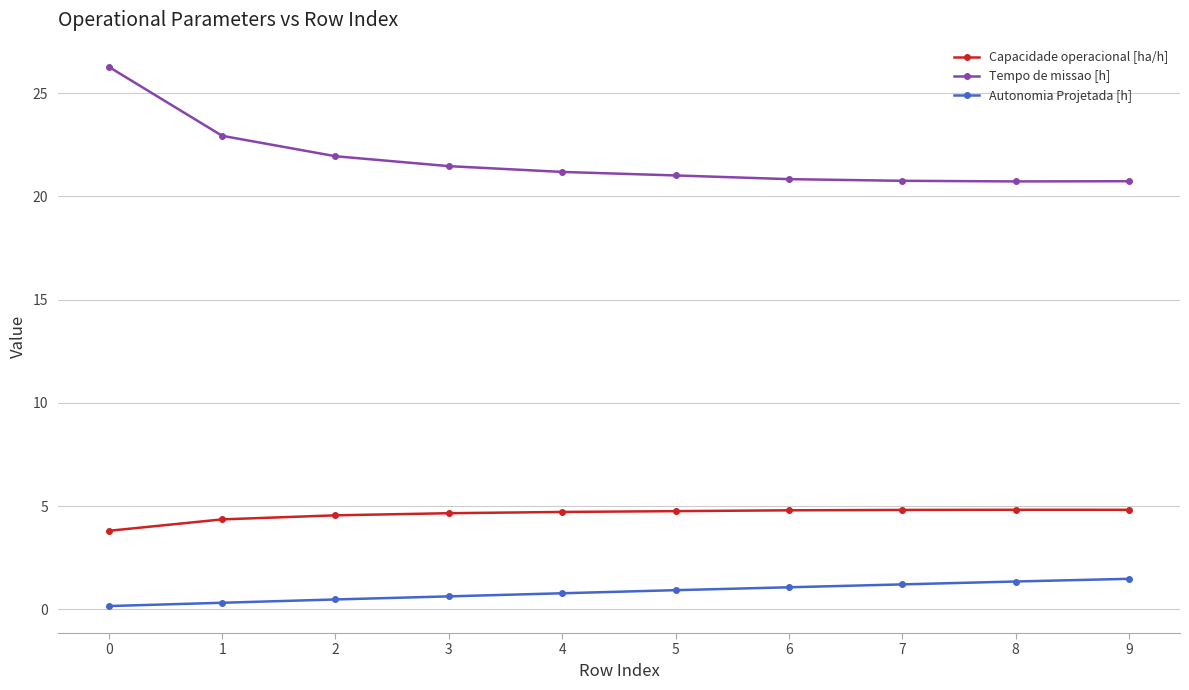

True or false: Tempo de missao [h] and Capacidade operacional [ha/h] intersect in this chart.

False